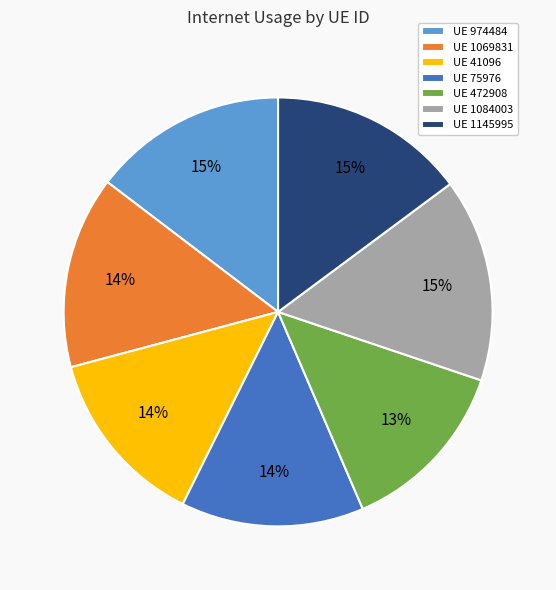

The UE 1145995 slice represents 15% of the pie. True or false?

True